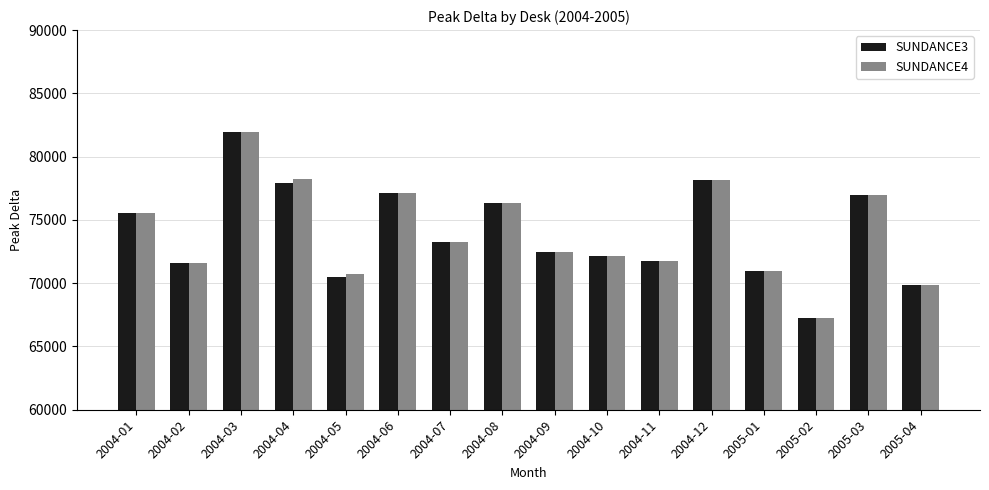

At how many categories does at least one series exceed 68960?

15